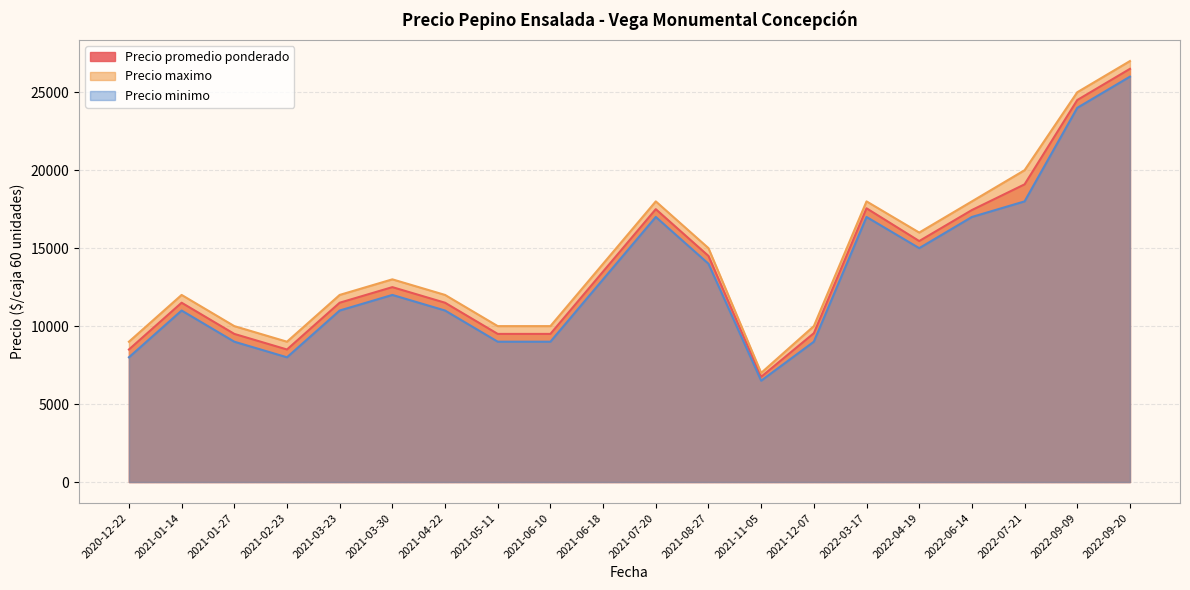

At which category is the sum across all series the highest?

2022-09-20